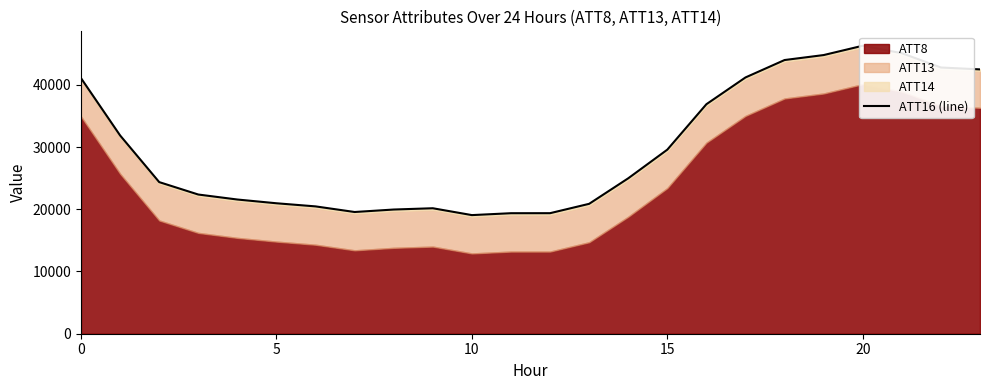

Does the chart display data point markers on the line(s)?

No